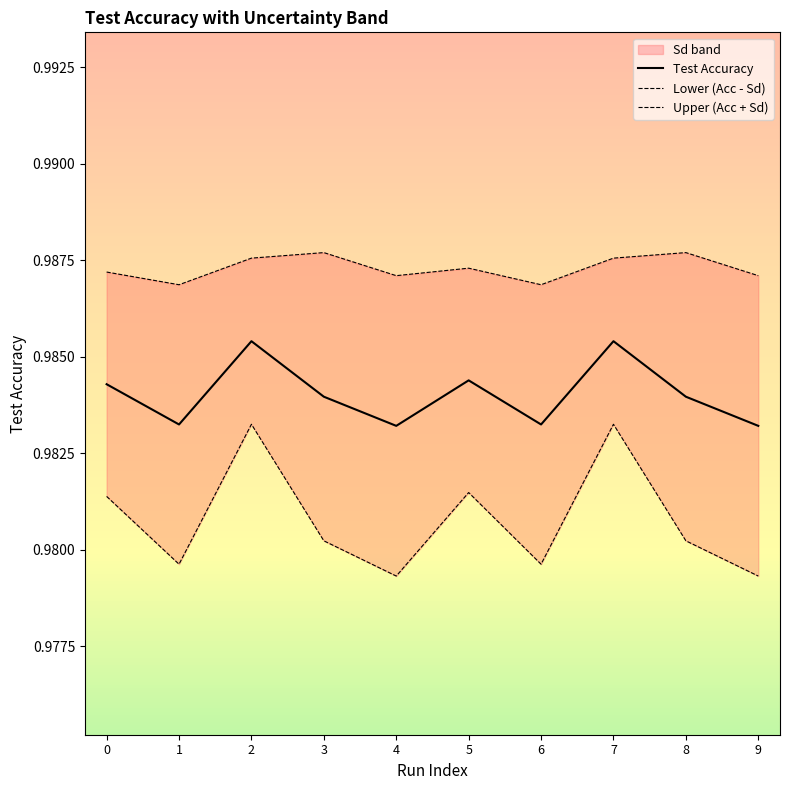

Reading left to right, what are all the values shown in this chart?

Test Accuracy: 1.0	1.0	1.0	1.0	1.0	1.0	1.0	1.0	1.0	1.0
Sd: 1.0	1.0	1.0	1.0	1.0	1.0	1.0	1.0	1.0	1.0